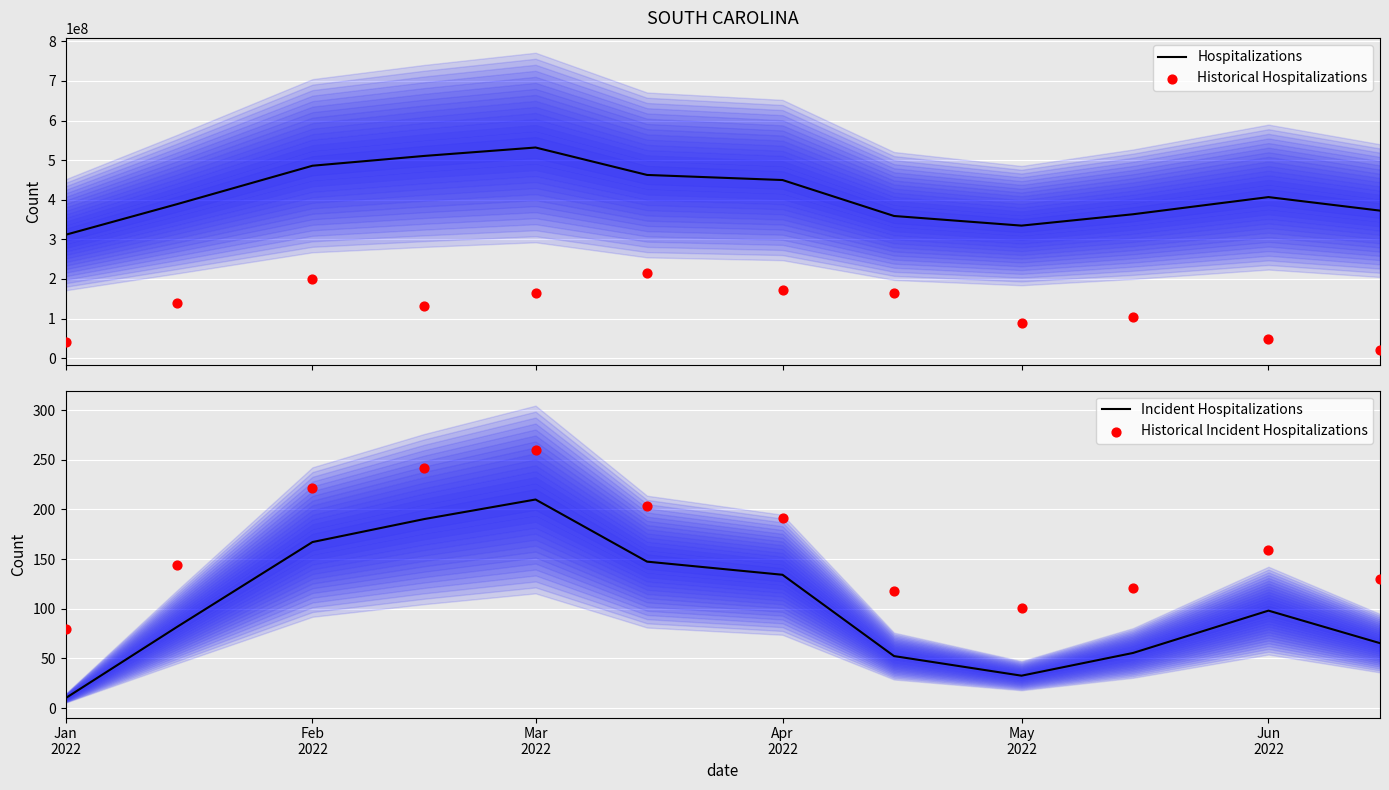

Which series reaches the minimum Y coordinate?

Incident Hospitalizations